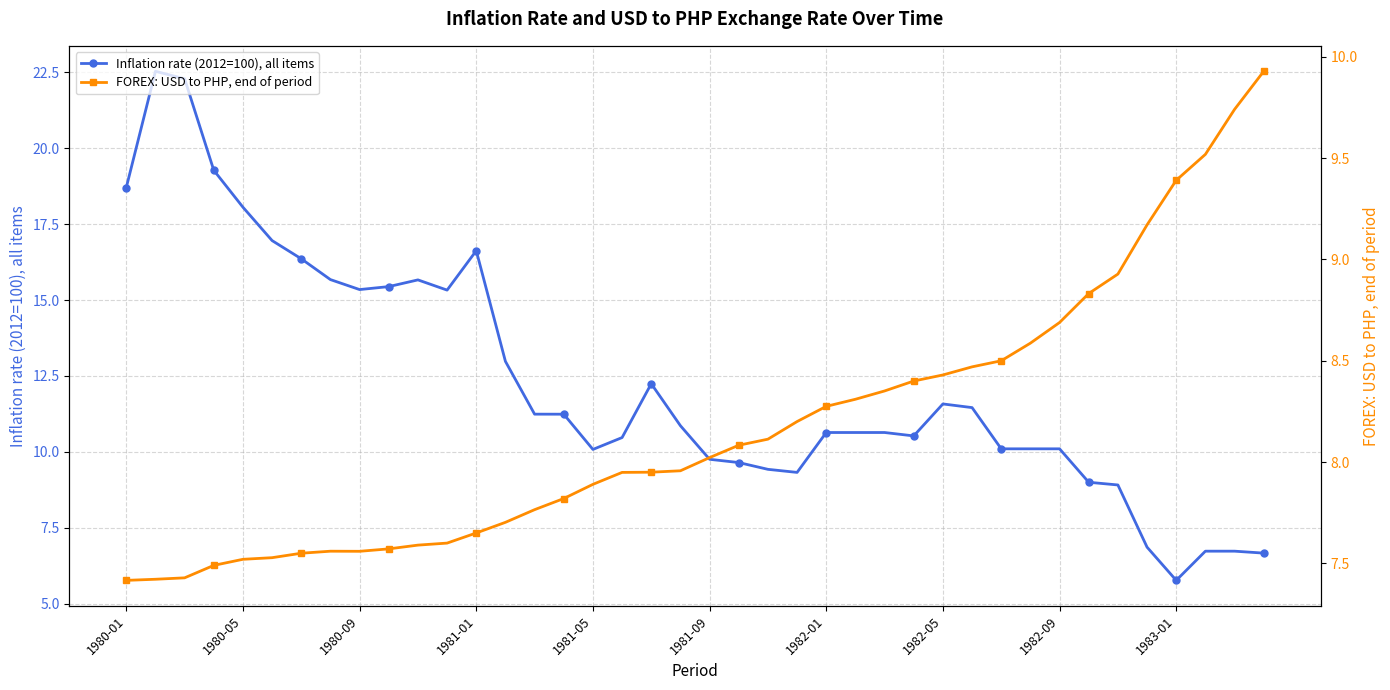

What are all the series names shown in the legend?

Inflation rate (2012=100), all items, FOREX: USD to PHP, end of period